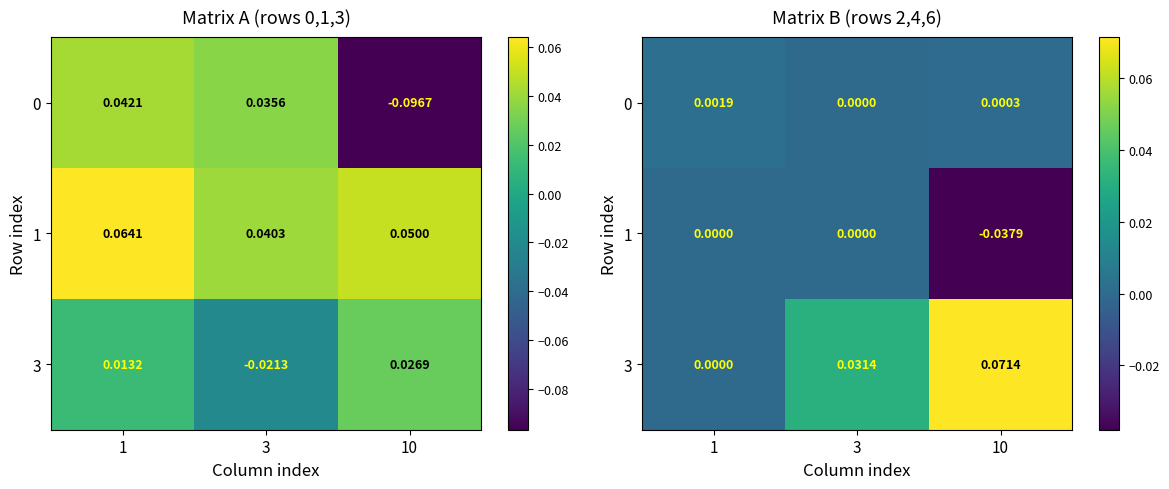

What is the maximum value shown in the chart?

0.1